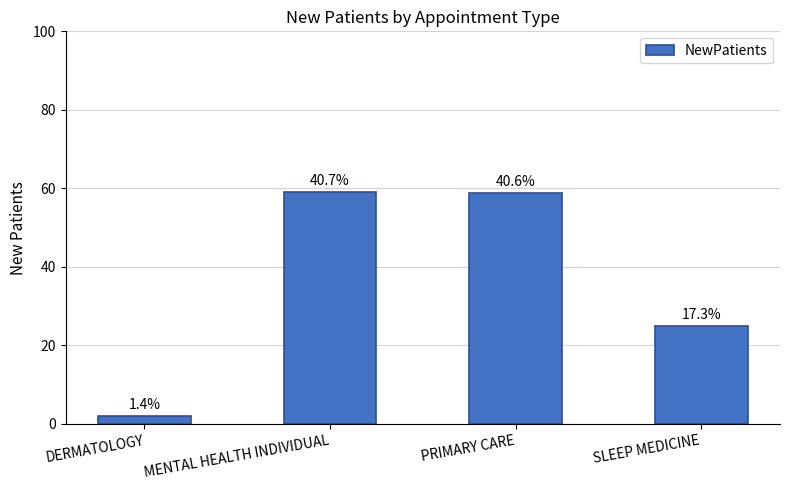

How many bars are there in total?

4